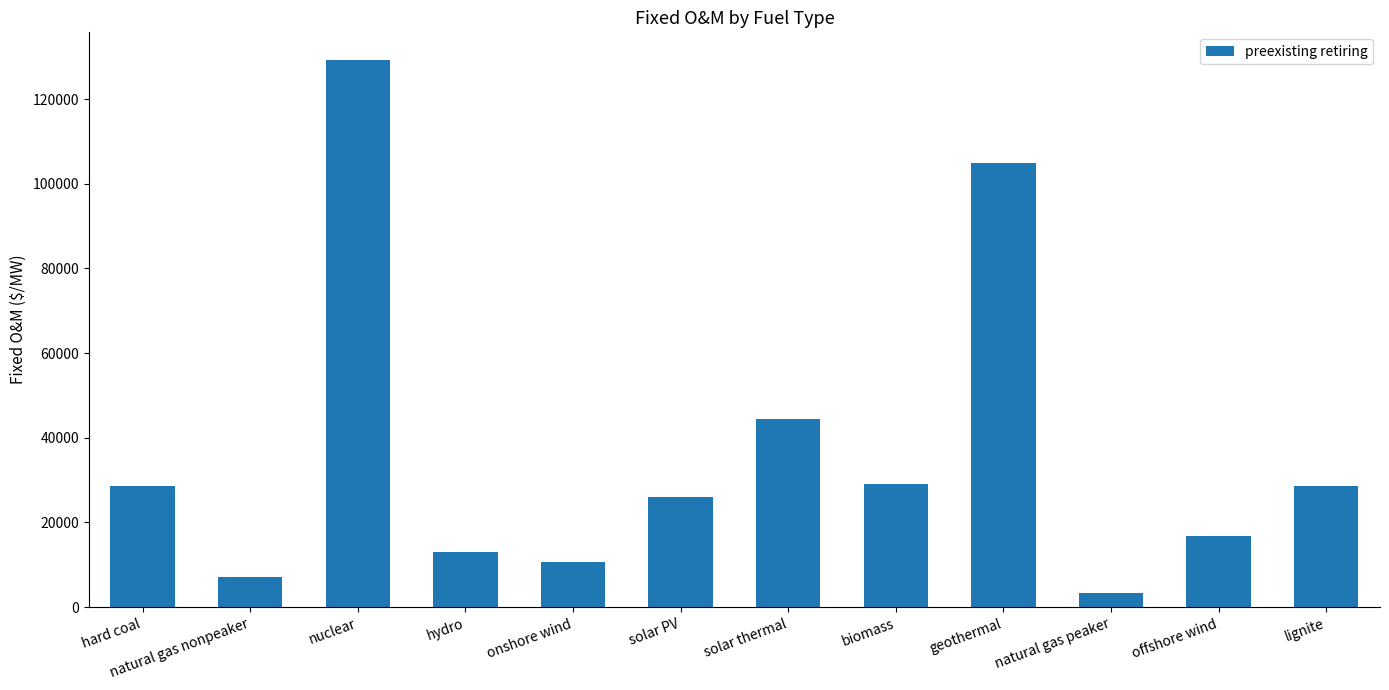

Where does the data first go above 28508?

hard coal